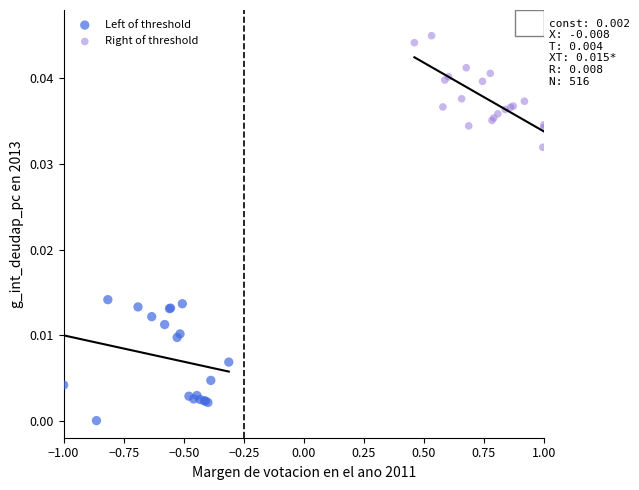

Which series contains the lowest Y value?

Left of threshold